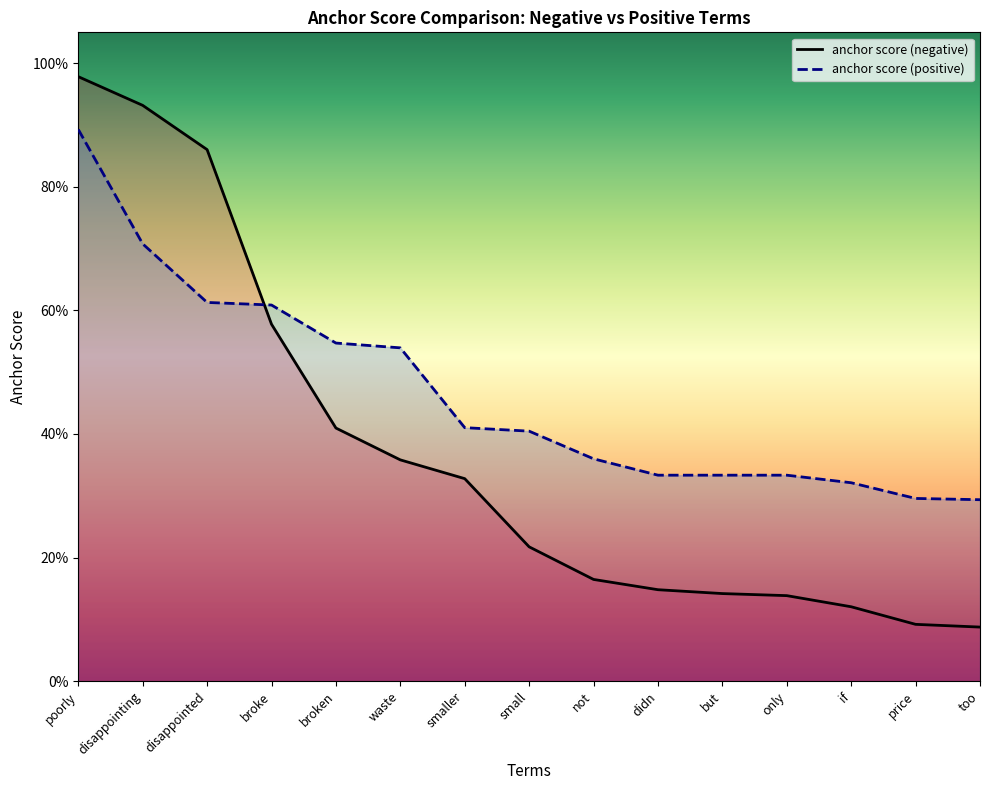

Is this an area chart (filled region under the line)?

No